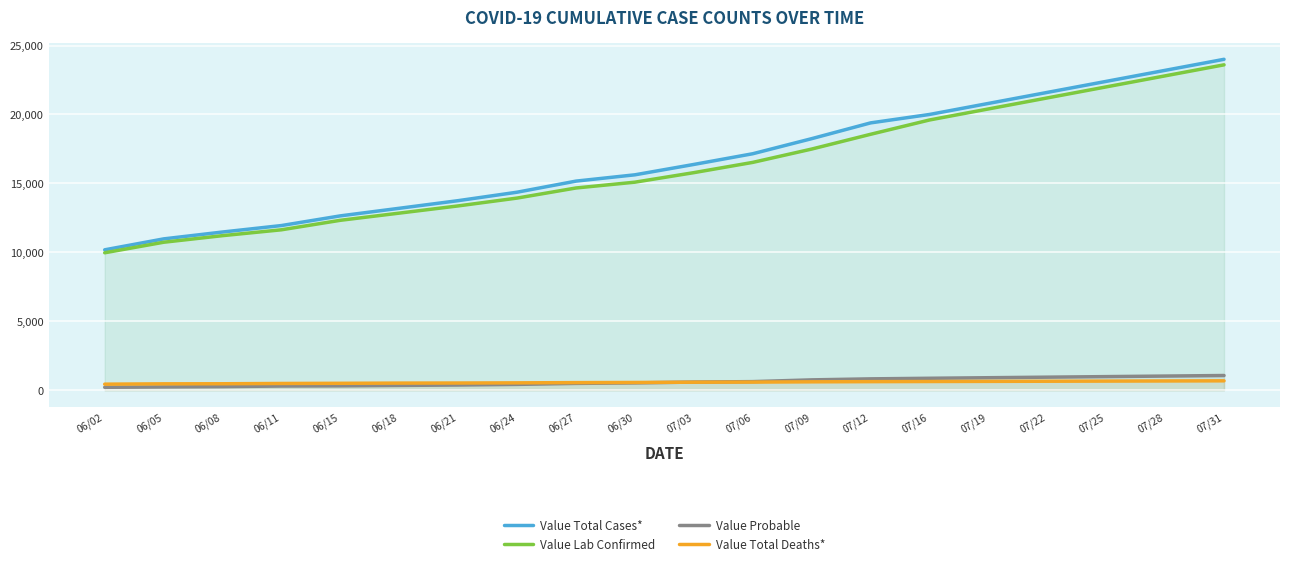

Which category has the highest value in the Value Probable series?

07/31